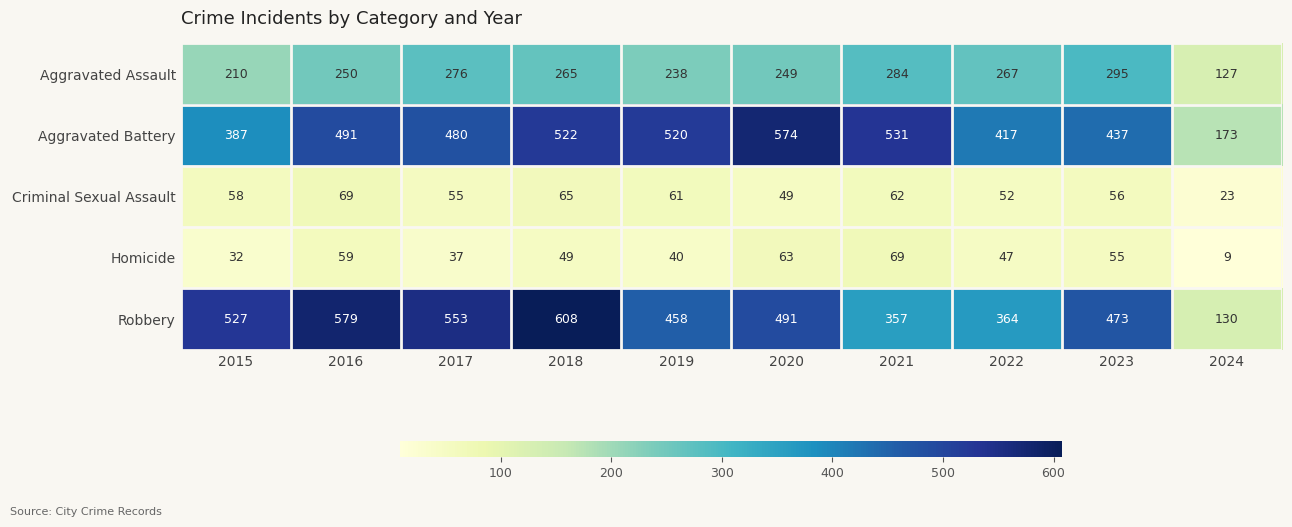

List the labels in order of Robbery value, largest first.

2018, 2016, 2017, 2015, 2020, 2023, 2019, 2022, 2021, 2024